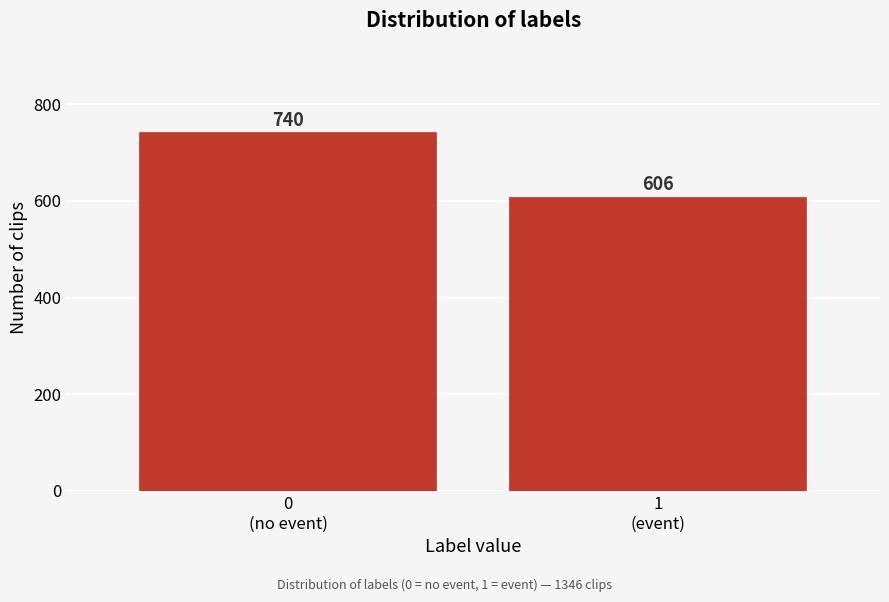

Reading left to right, list all the values displayed in this chart.

740	606